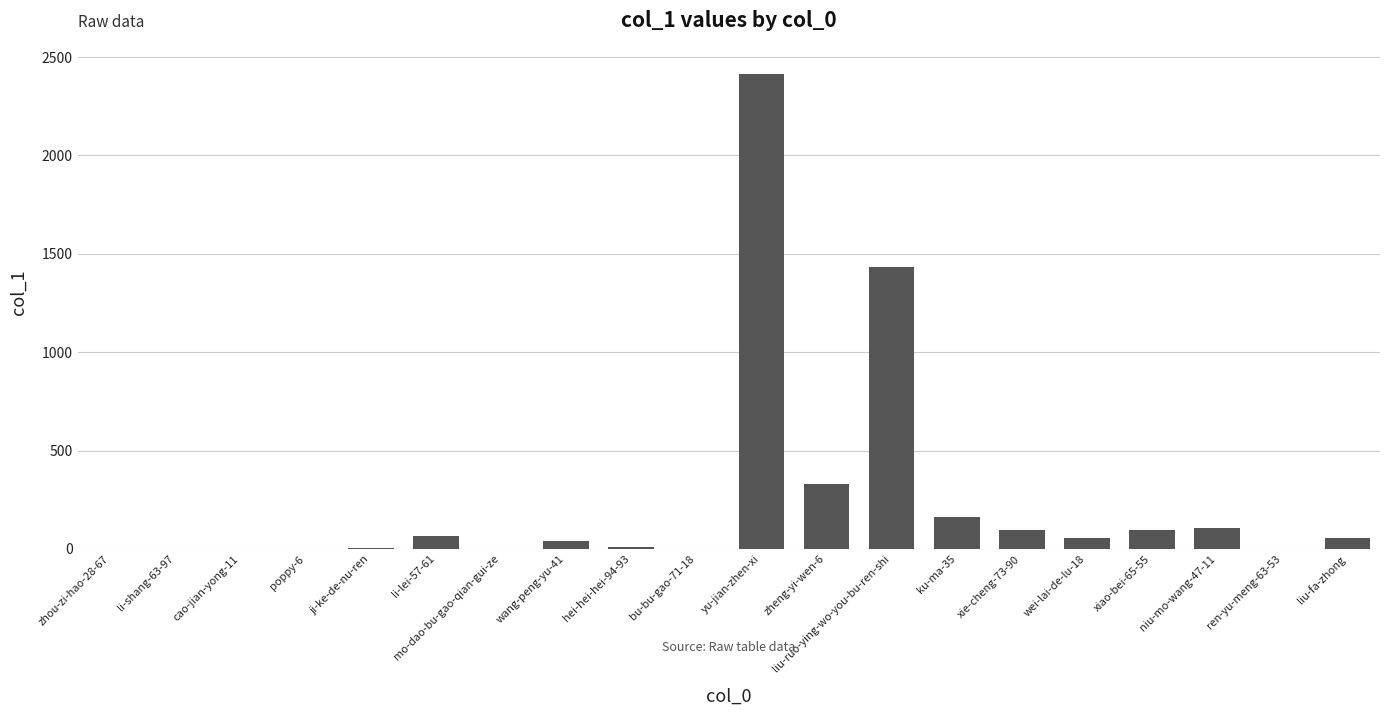

At which category does the chart reach its peak across all series?

yu-jian-zhen-xi